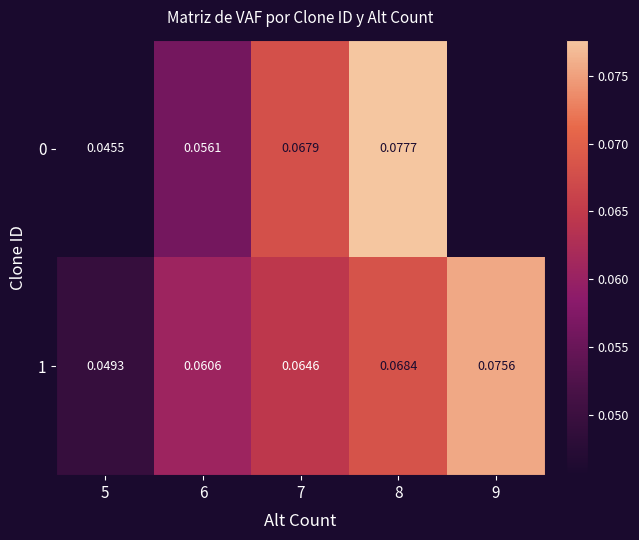

True or false: 0 has a value of 0.0 at 7.

False